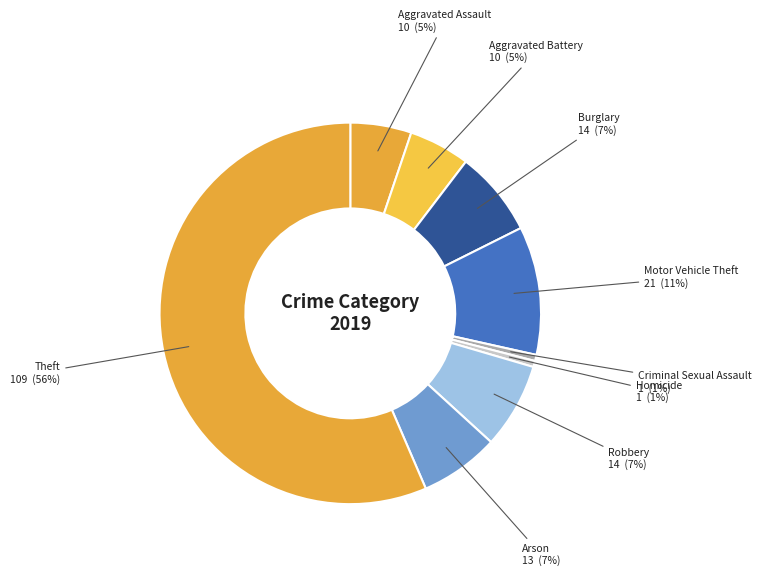

Do Burglary and Aggravated Battery together represent more than half of the pie?

No